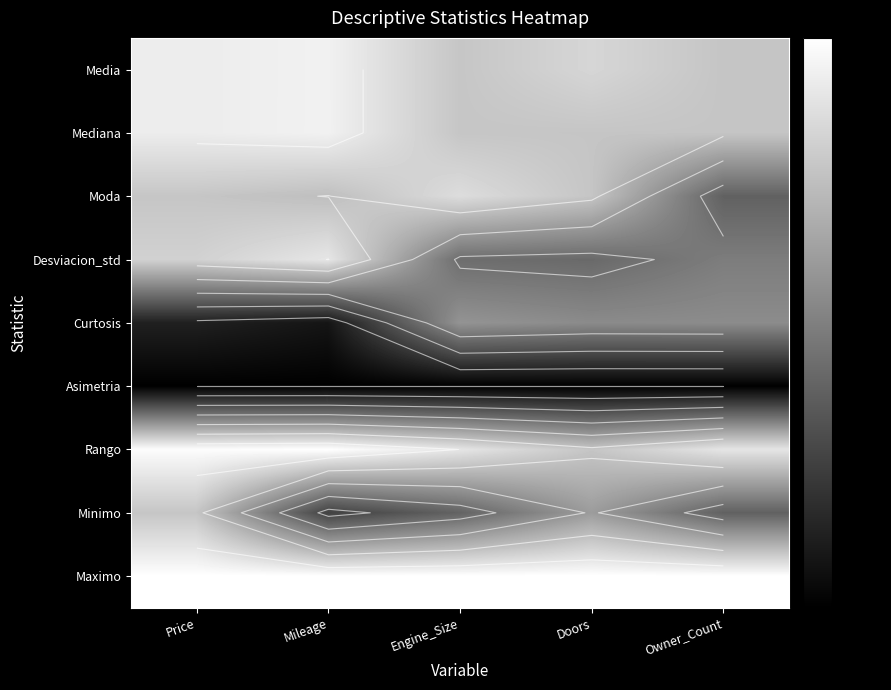

What is the total value across all series at Engine_Size?

5.7